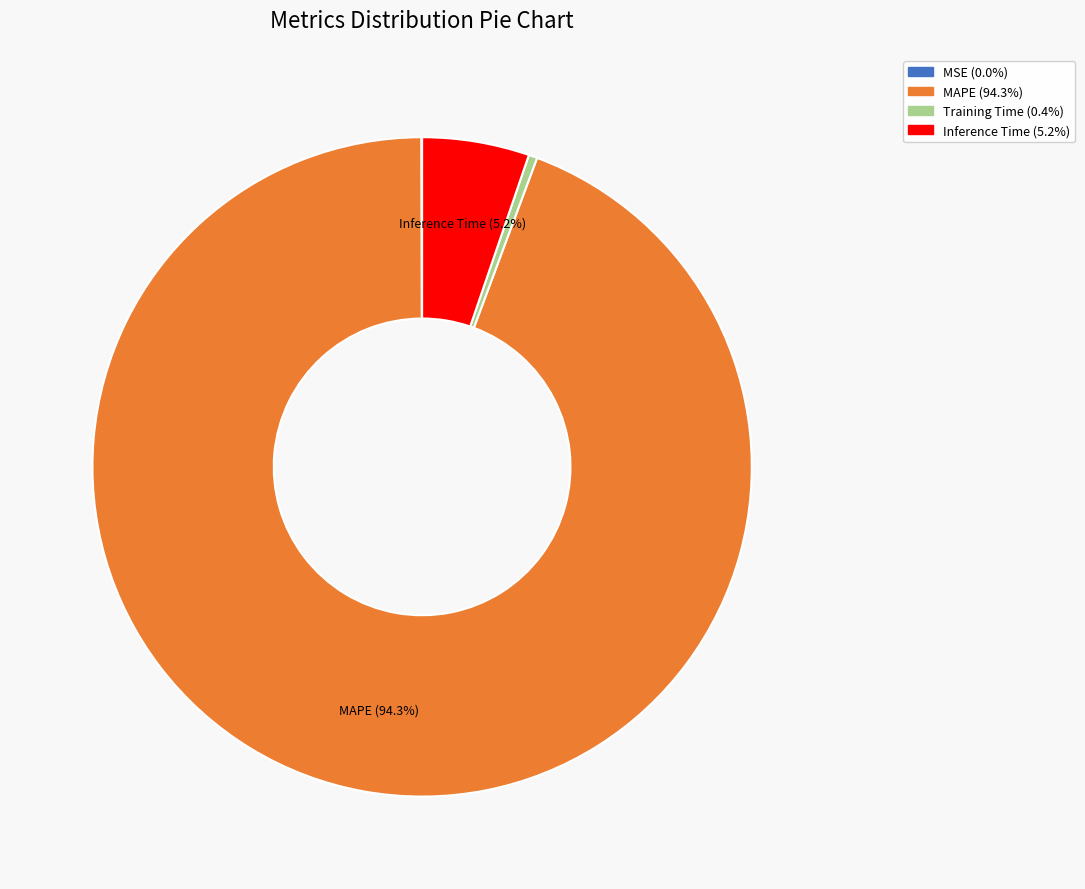

Which has a higher value, MAPE or Training Time?

MAPE